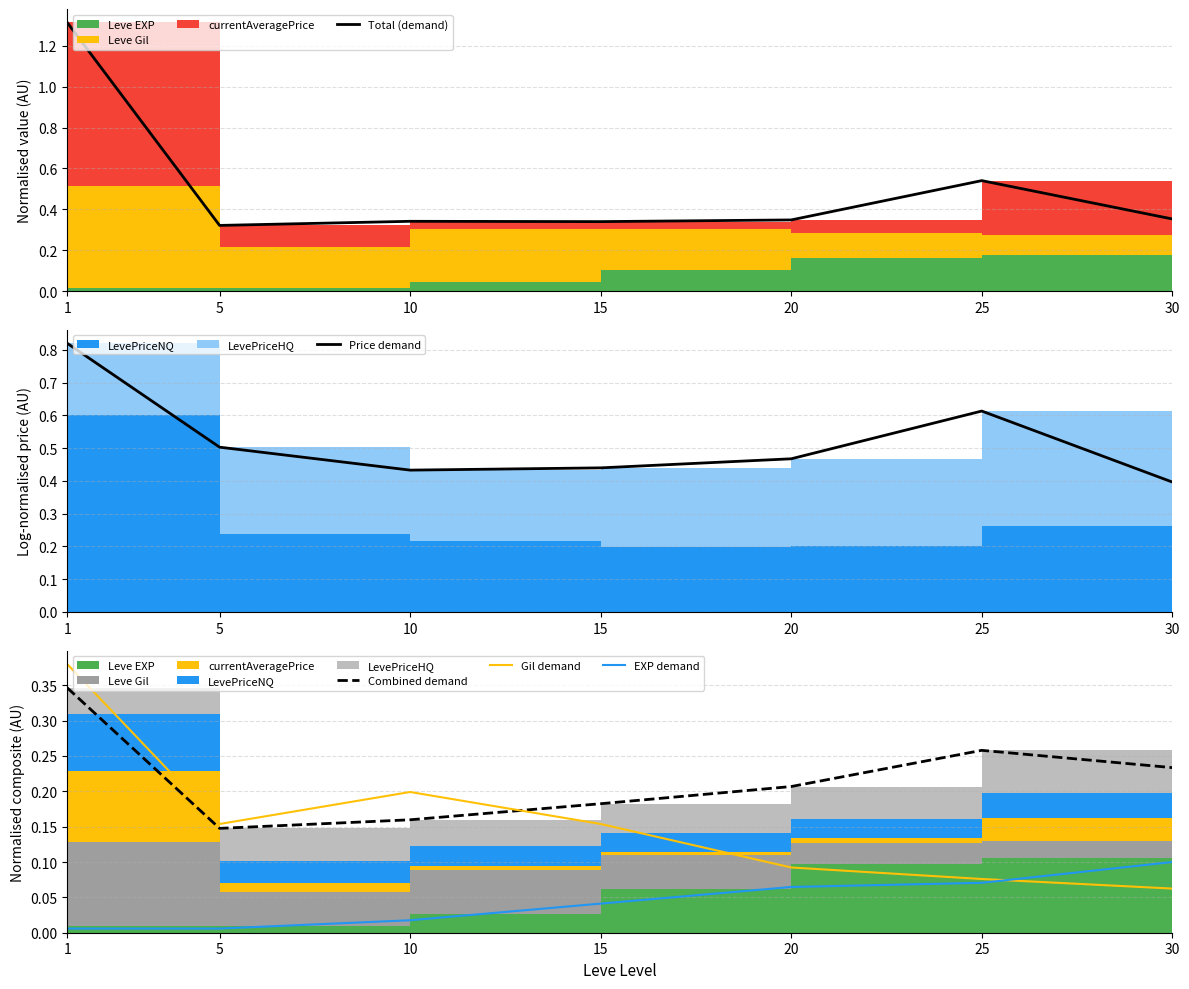

Which series has the largest total across all categories?

Price demand